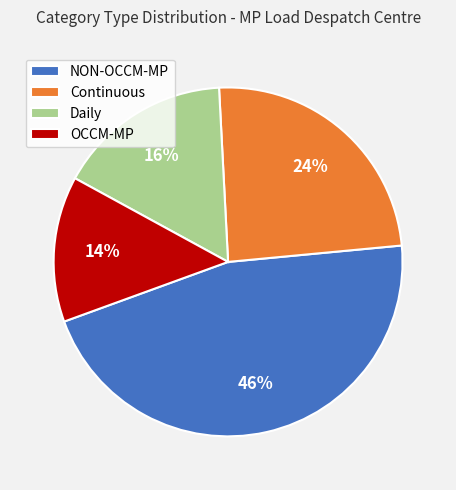

To the nearest percent, what is the combined percentage of OCCM-MP and Daily?

30%